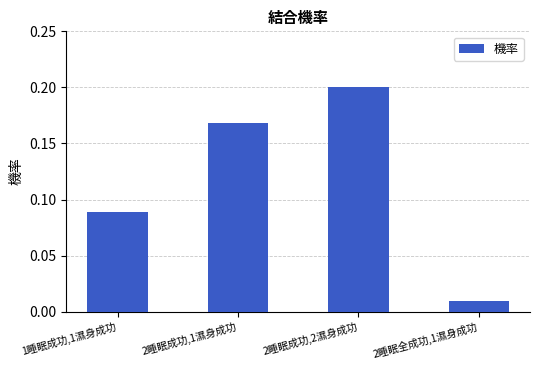

Are the bars grouped side by side (vs. stacked)?

No